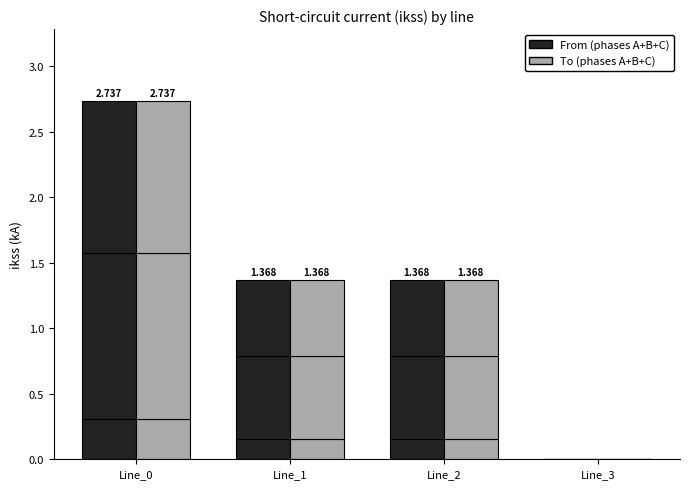

Is it true that Phase A (to) equals 0.1 at Line_1?

False